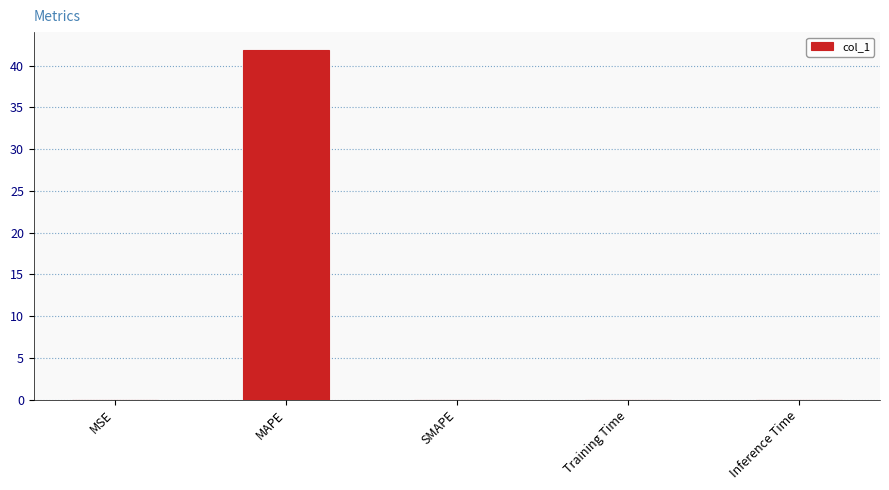

What is the approximate value at MAPE?

41.9